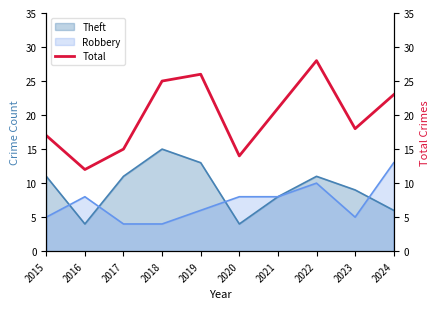

What is the highest value of the Robbery series?

13